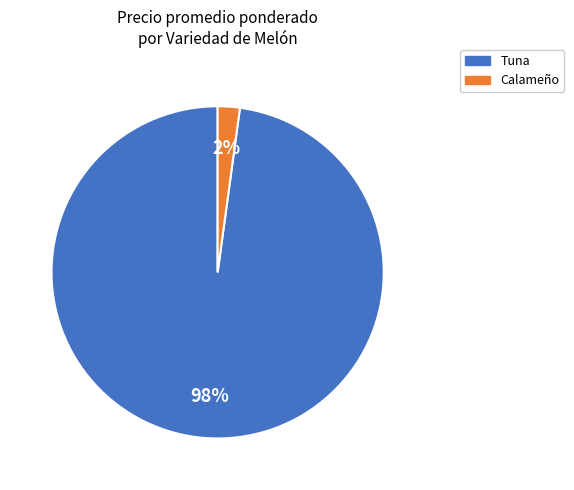

Rank the categories by value from highest to lowest.

Tuna, Calameño